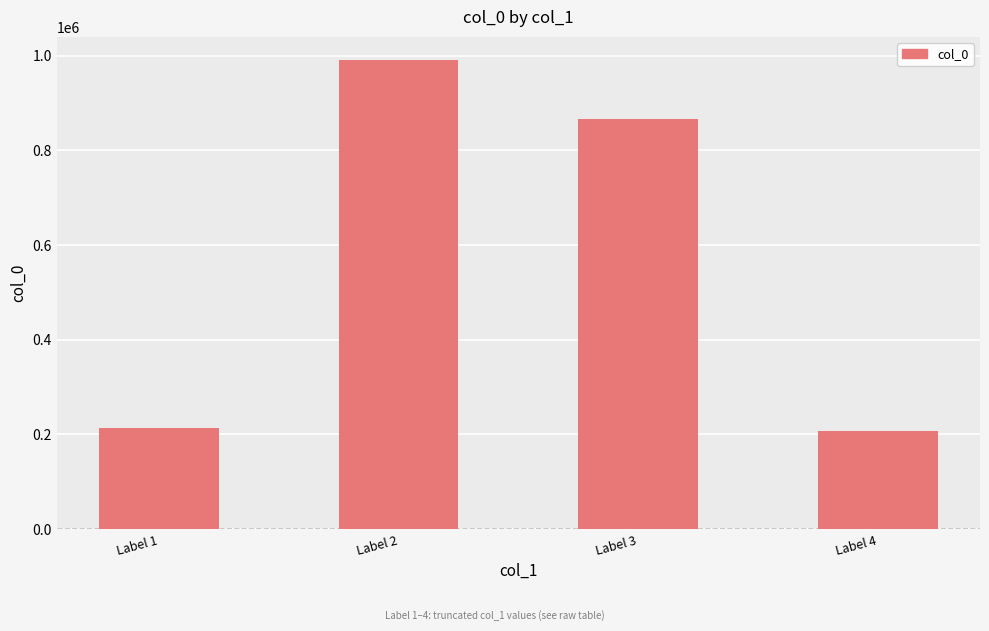

What is the smallest value displayed?

207706